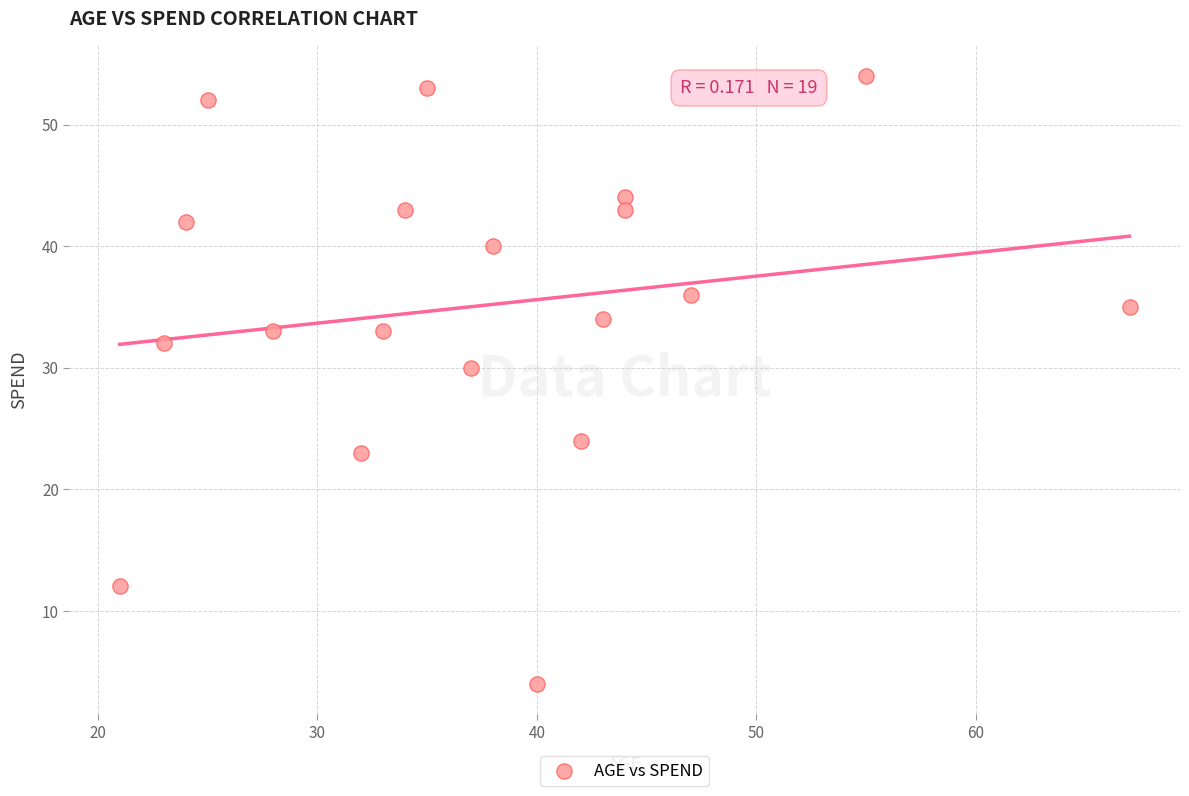

What is the range of Y values (max minus min)?

50